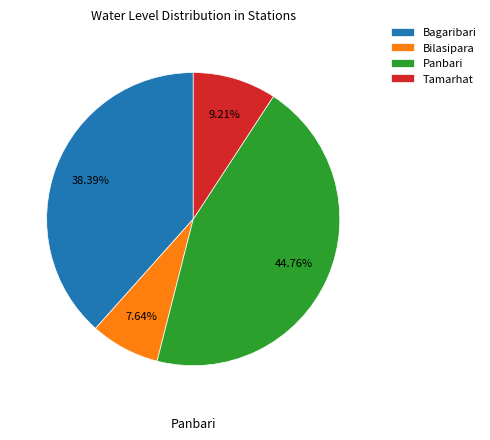

Does any single category account for the majority?

No